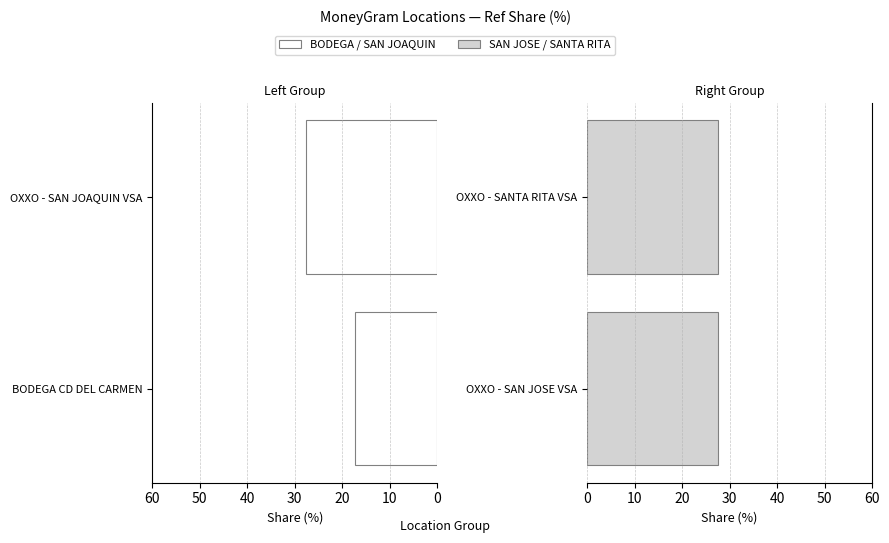

Is it true that OXXO SAN JOSE / SANTA RITA equals 27.5 at OXXO - SANTA RITA VSA?

True